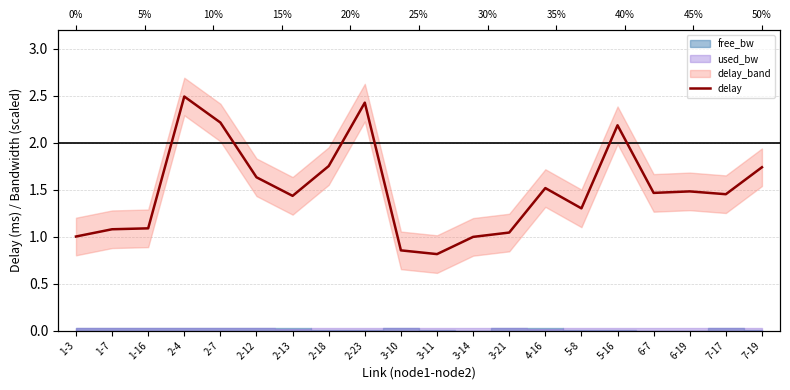

List the labels in order of value, smallest first.

3-11, 3-10, 3-14, 1-3, 3-21, 1-7, 1-16, 5-8, 2-13, 7-17, 6-7, 6-19, 4-16, 2-12, 7-19, 2-18, 5-16, 2-7, 2-23, 2-4